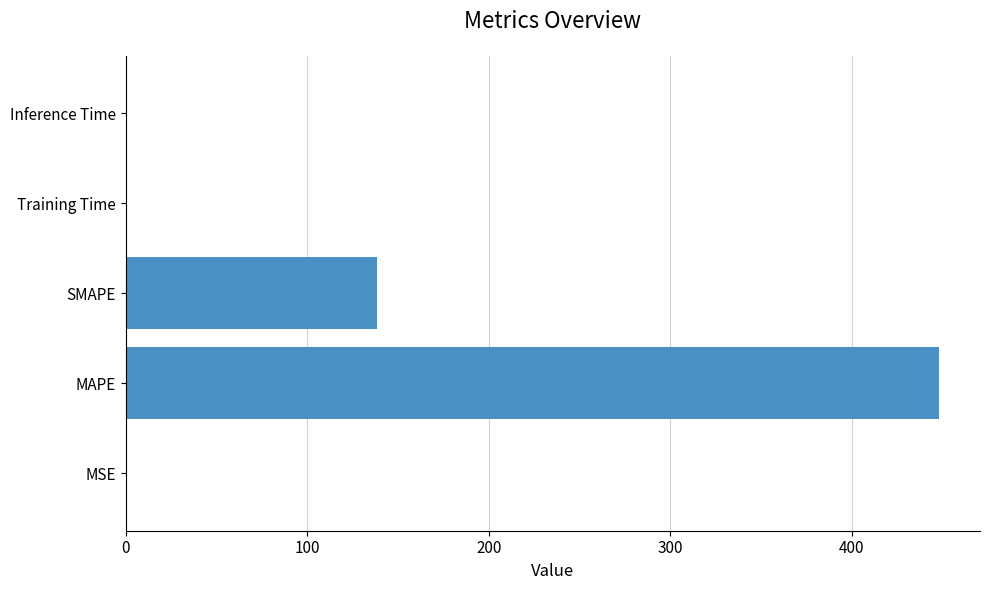

Which label corresponds to the largest value in the chart?

MAPE